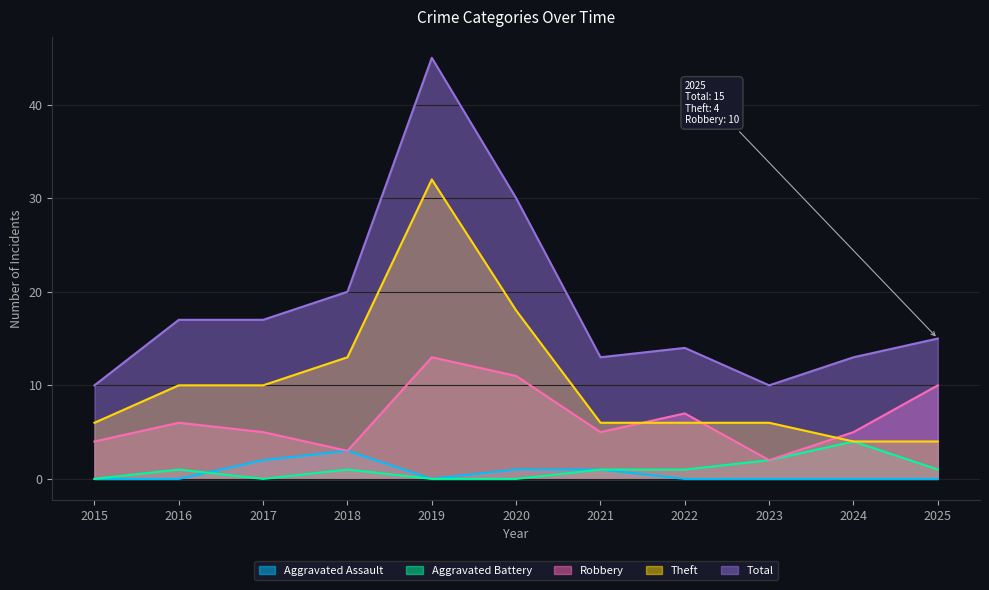

Rank the categories by Total value from highest to lowest.

2019, 2020, 2018, 2016, 2017, 2025, 2022, 2021, 2024, 2015, 2023